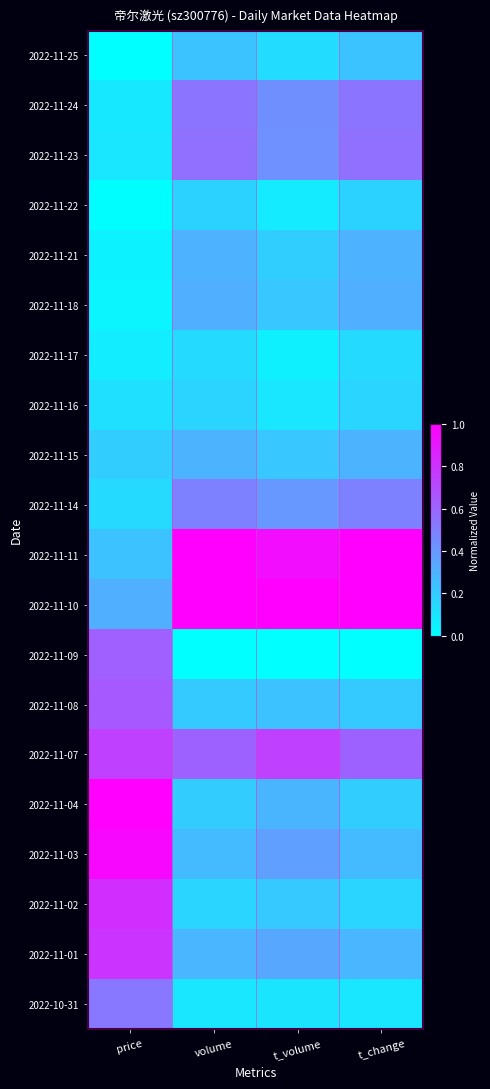

What is the total value across all series at t_change?

7.1